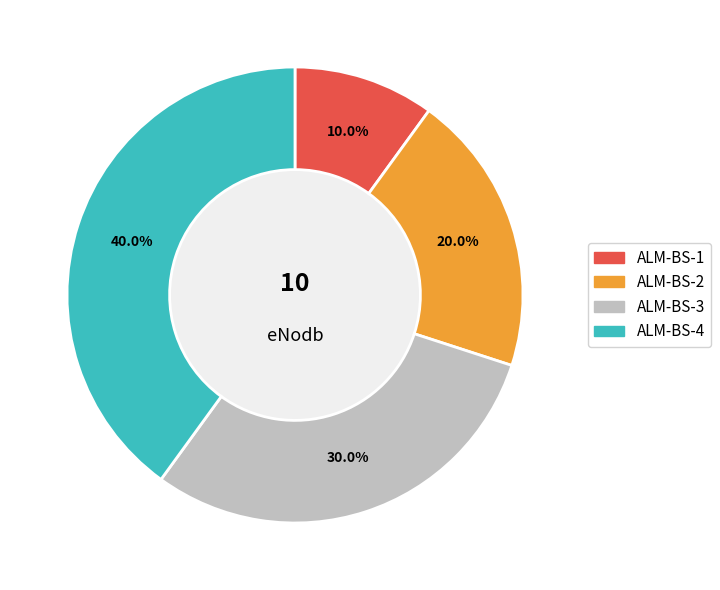

Approximately how many times larger is the value at ALM-BS-2 compared to ALM-BS-1?

2.0